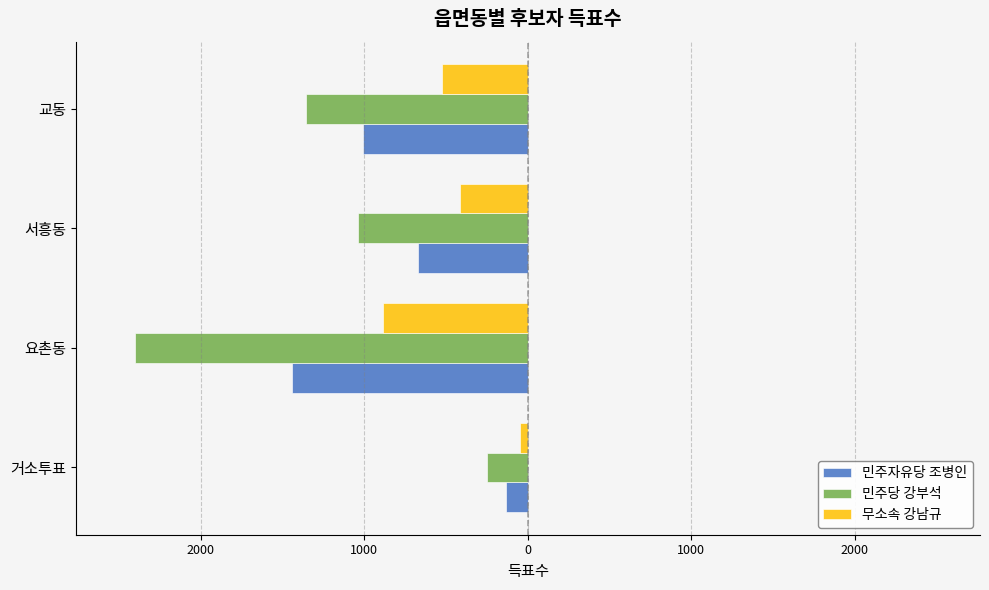

What are all the series names shown in the legend?

민주자유당 조병인, 민주당 강부석, 무소속 강남규